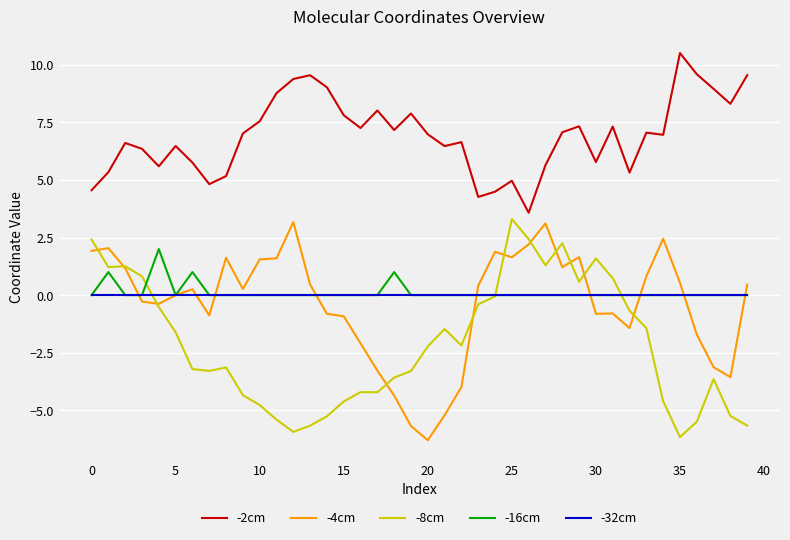

What is the average value of the -4cm series?

-0.4